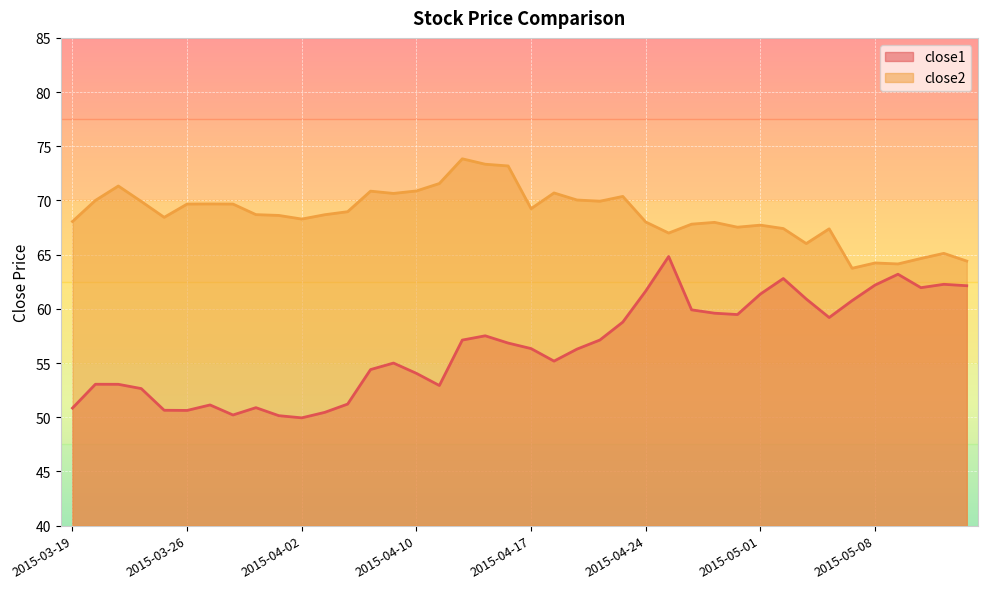

True or false: close2 and close1 cross at least once.

False